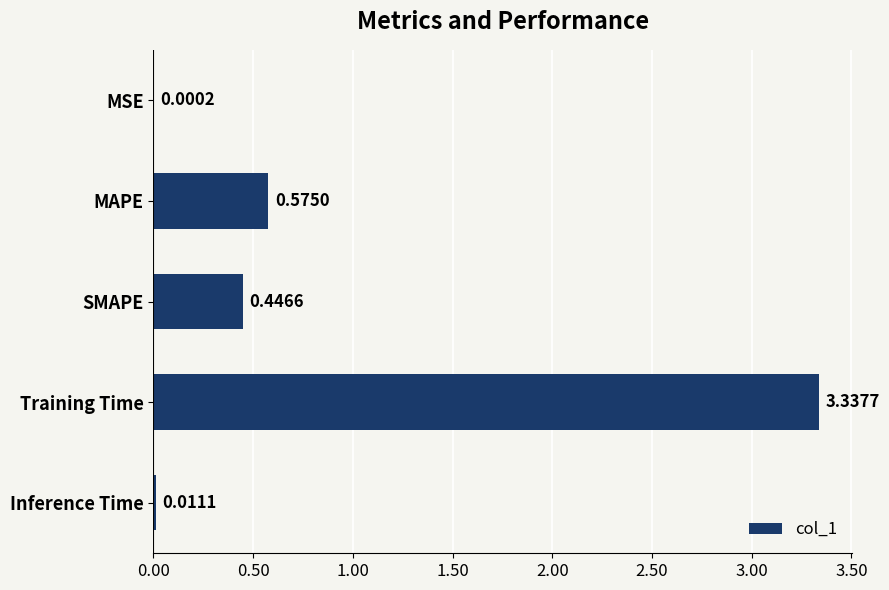

Which has a higher value, Training Time or MSE?

Training Time